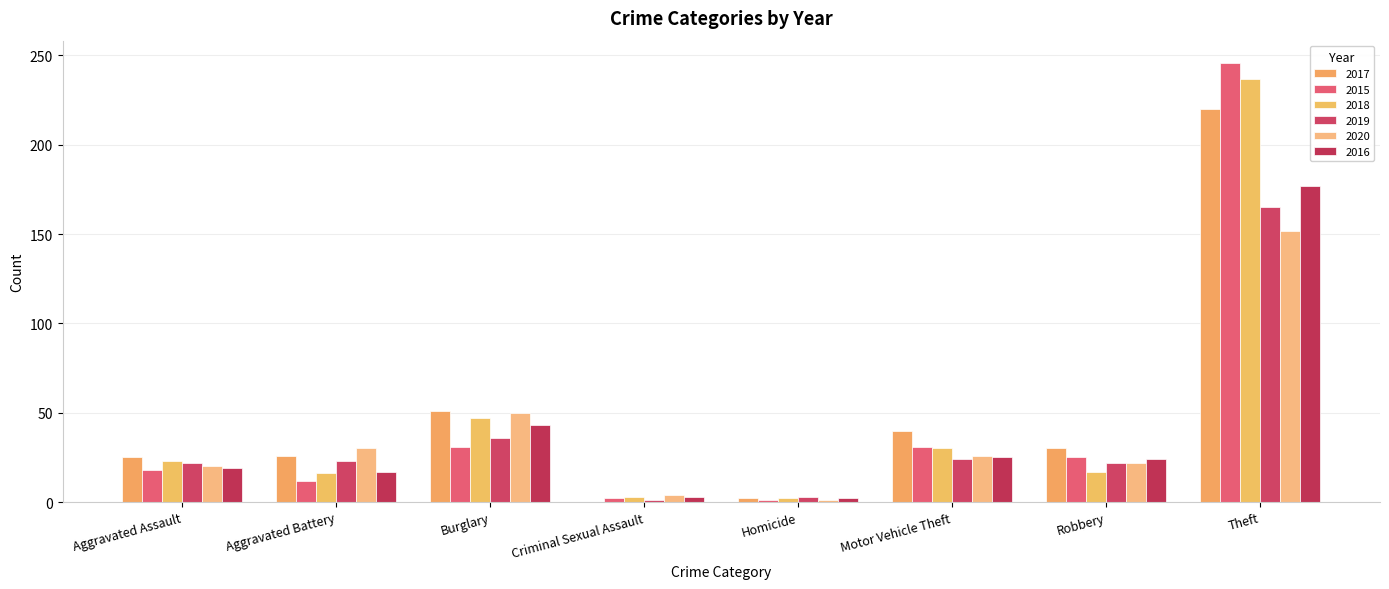

What position from the left is Robbery?

7